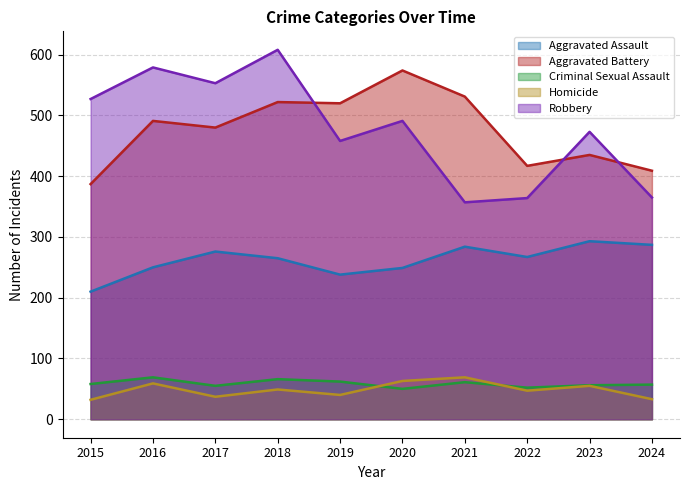

After their last crossing, which series has the higher values: Aggravated Battery or Robbery?

Aggravated Battery